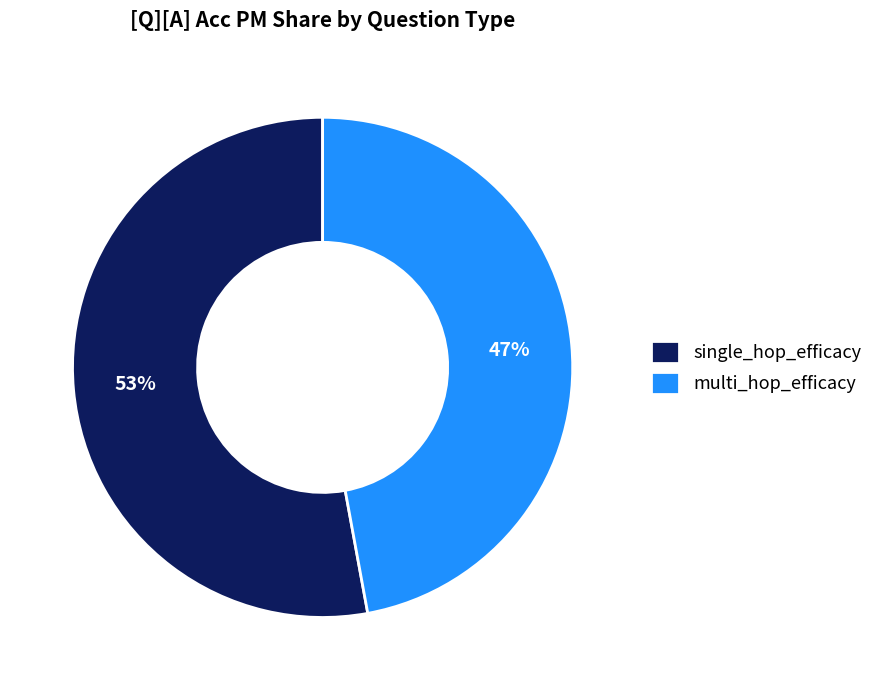

Which has a higher value, multi_hop_efficacy or single_hop_efficacy?

single_hop_efficacy